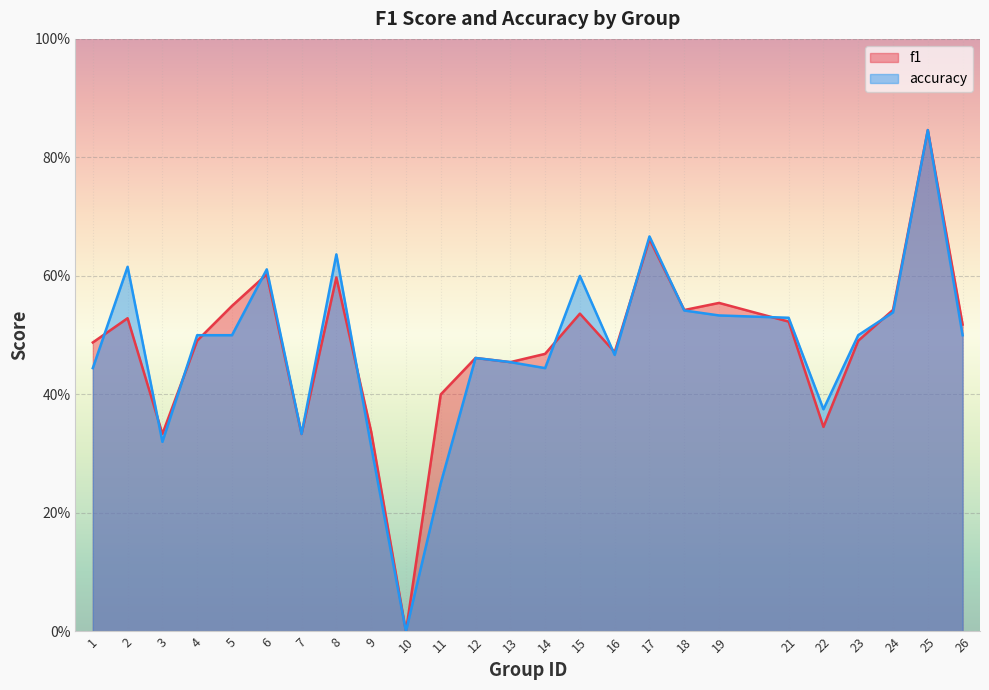

At which category does f1 reach its first local valley?

3